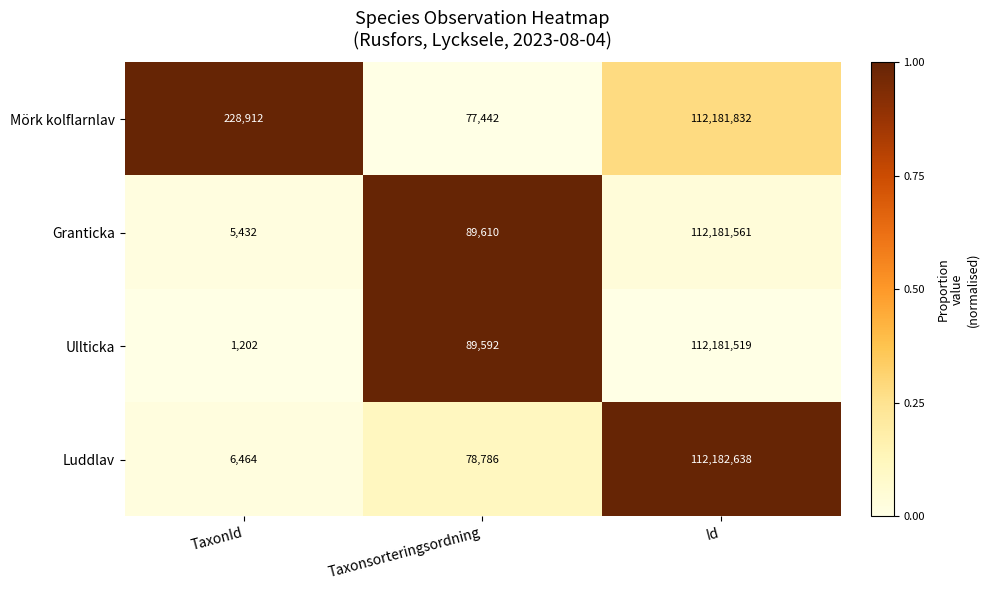

True or false: Ullticka has a value of 156462 at Taxonsorteringsordning.

False